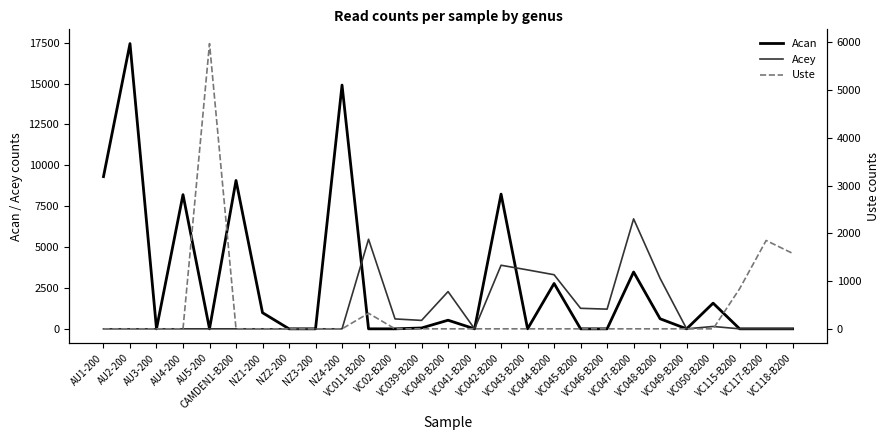

What is the difference between the maximum and minimum values in the Acan series?

17441